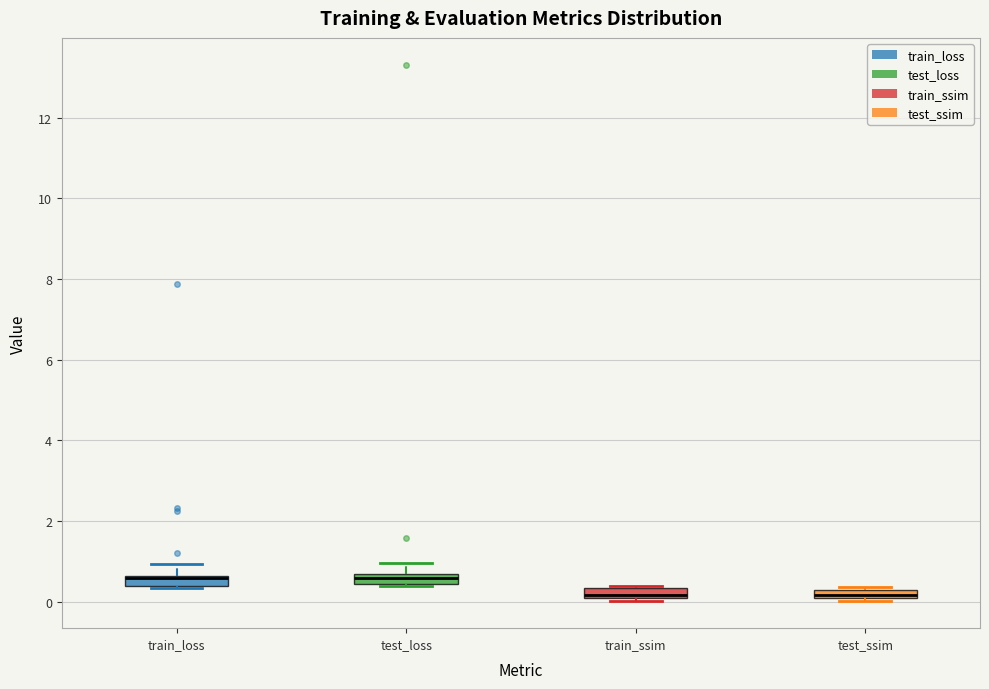

Where does the upper whisker of the box for test_loss end on the y-axis? The values are not printed on the chart, so give them approximately, as read against the axis.

1.0